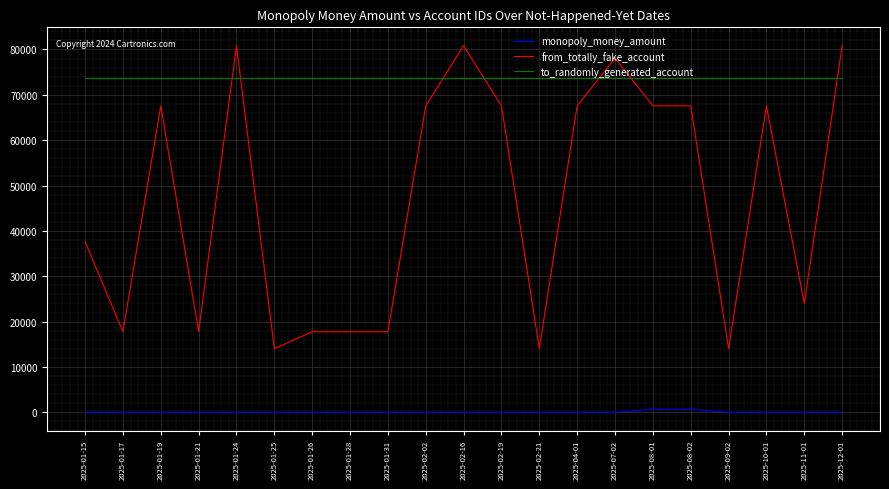

What value does the to_randomly_generated_account series have at 2025-01-21?

73708.0